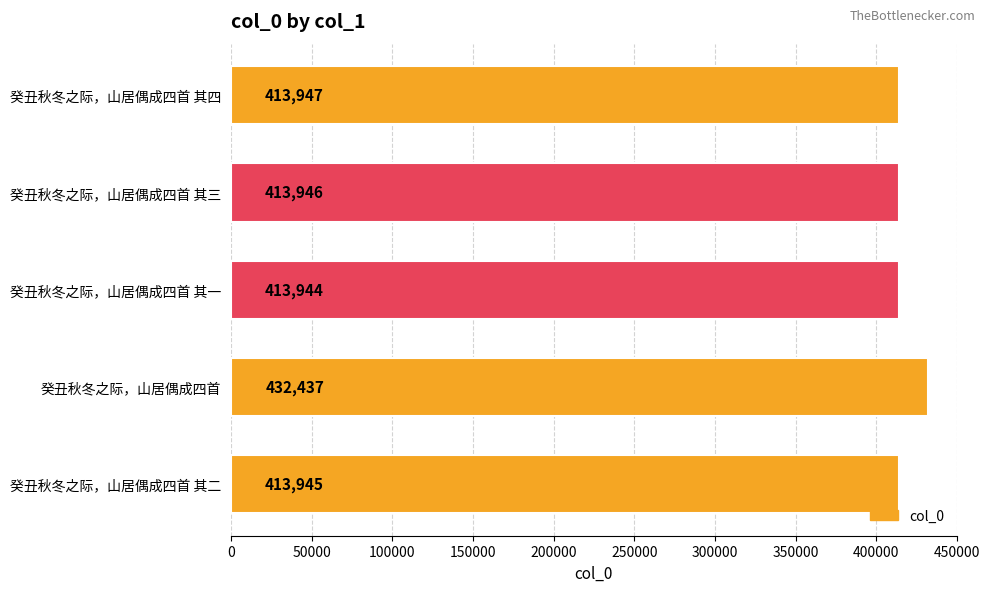

List the labels in order of value, smallest first.

癸丑秋冬之际，山居偶成四首 其一, 癸丑秋冬之际，山居偶成四首 其二, 癸丑秋冬之际，山居偶成四首 其三, 癸丑秋冬之际，山居偶成四首 其四, 癸丑秋冬之际，山居偶成四首